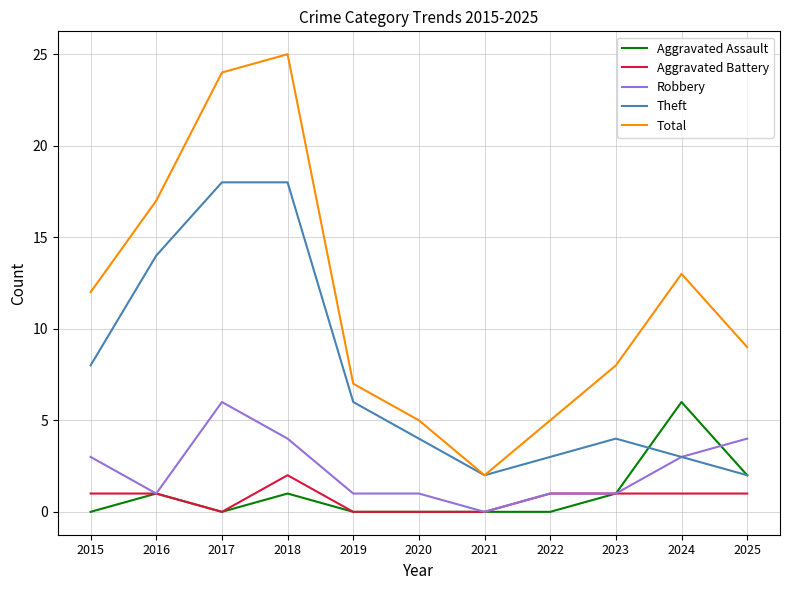

What is the difference between the Total values at 2024 and 2022?

8